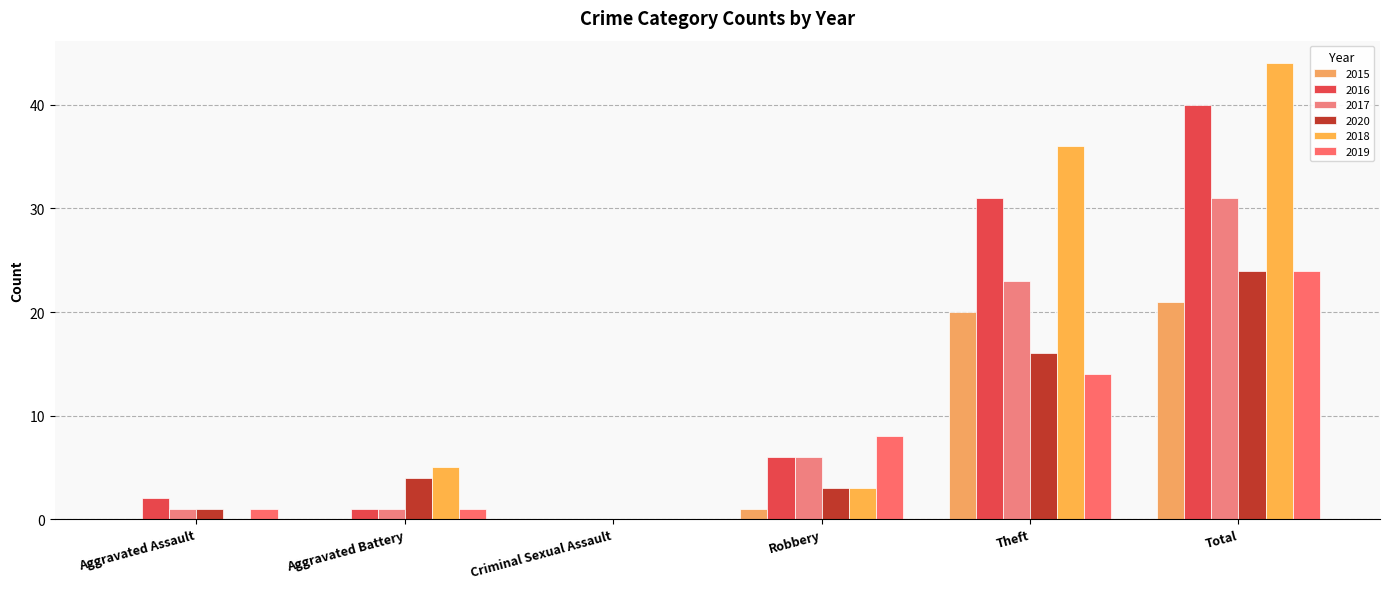

Are the bars horizontal?

No